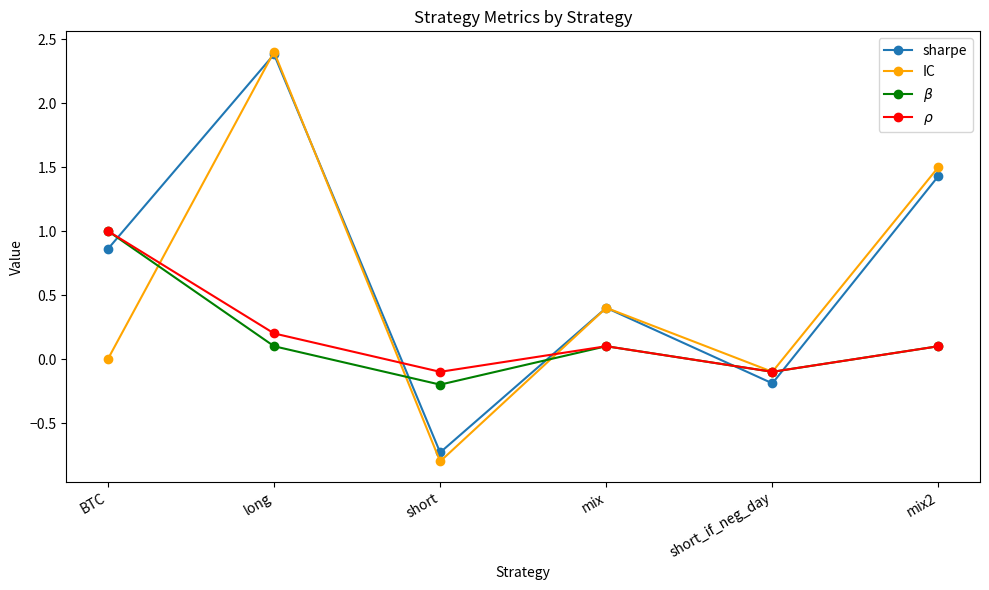

Between long and short, which series saw the biggest shift?

IC